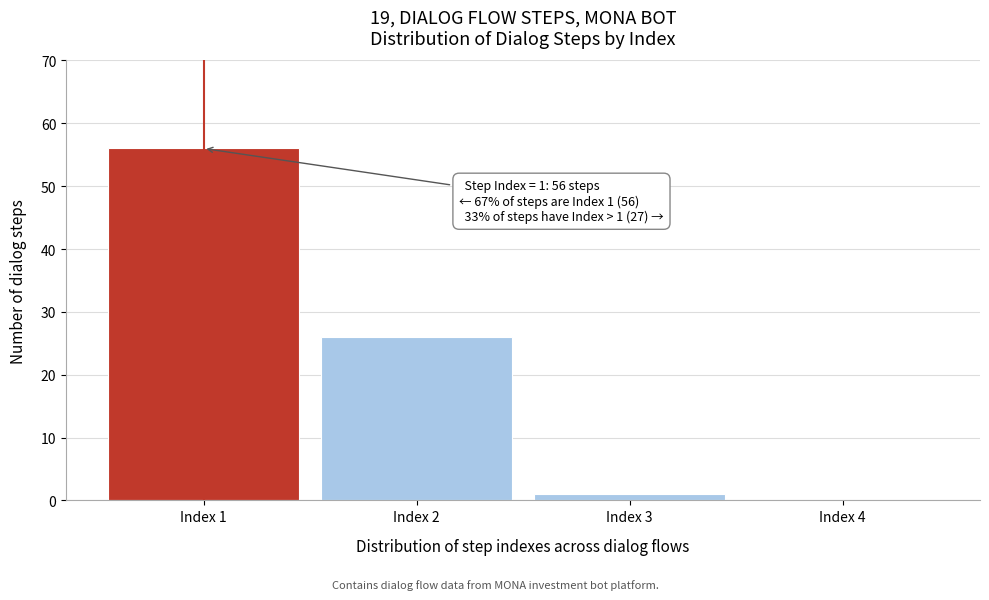

Over which range of the x-axis is the bar tallest?

0.5 to 1.5